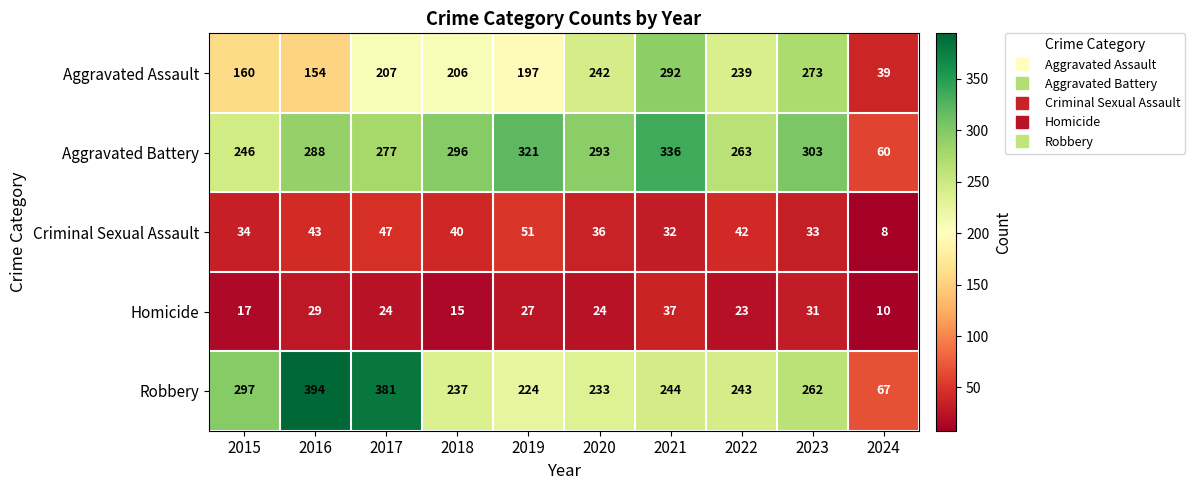

Where is Robbery nearest to the value 230?

2020